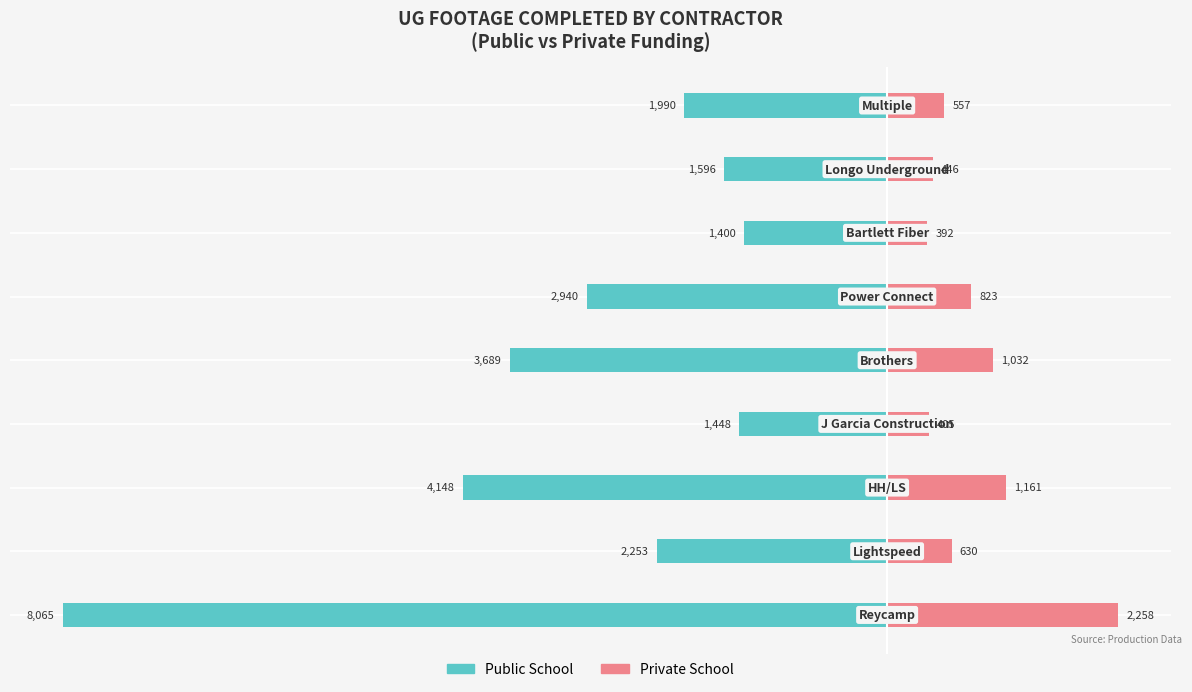

What are all the series names shown in the legend?

Public School, Private School